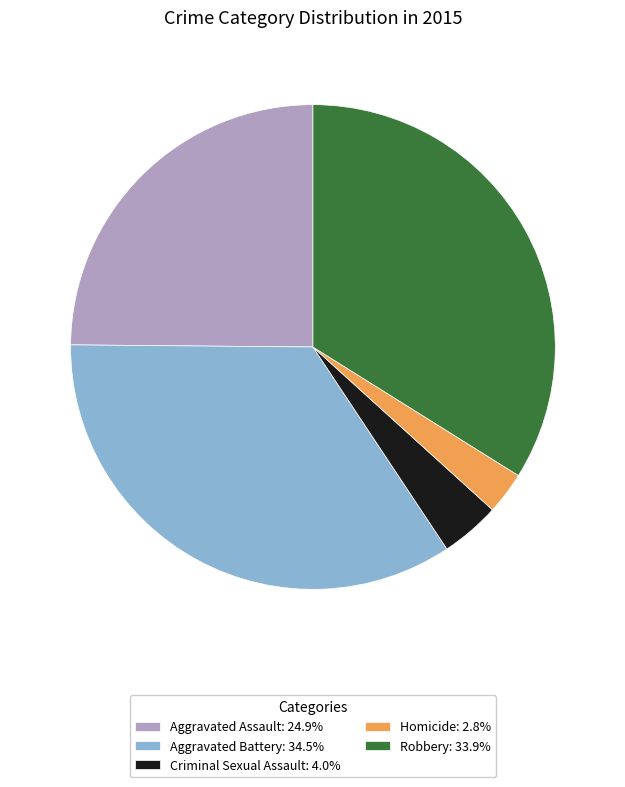

What is the ratio of the value at Robbery: 33.9% to the value at Homicide: 2.8%?

12.0